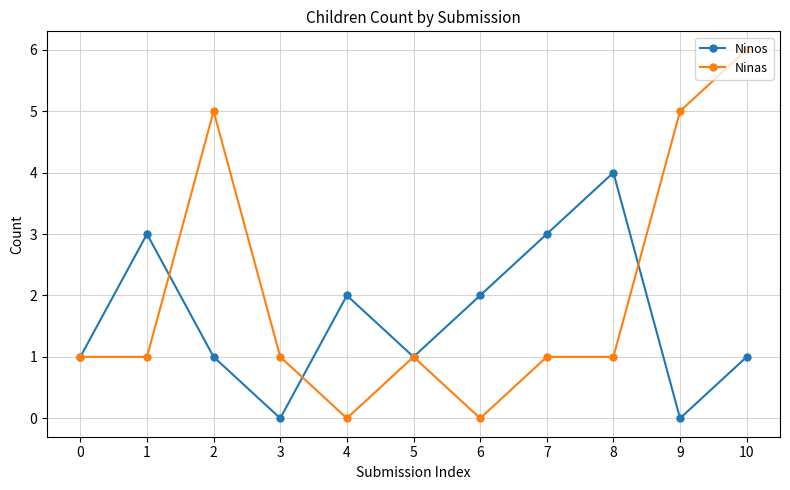

The Ninas series shows 8 at 2. True or false?

False